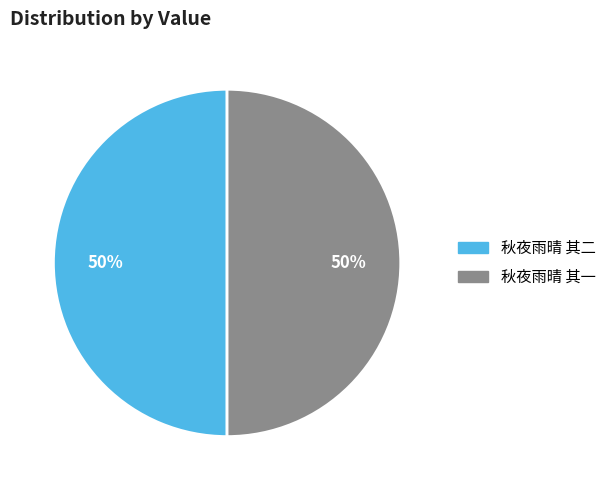

Combined, do 秋夜雨晴 其二 and 秋夜雨晴 其一 account for over 50%?

Yes